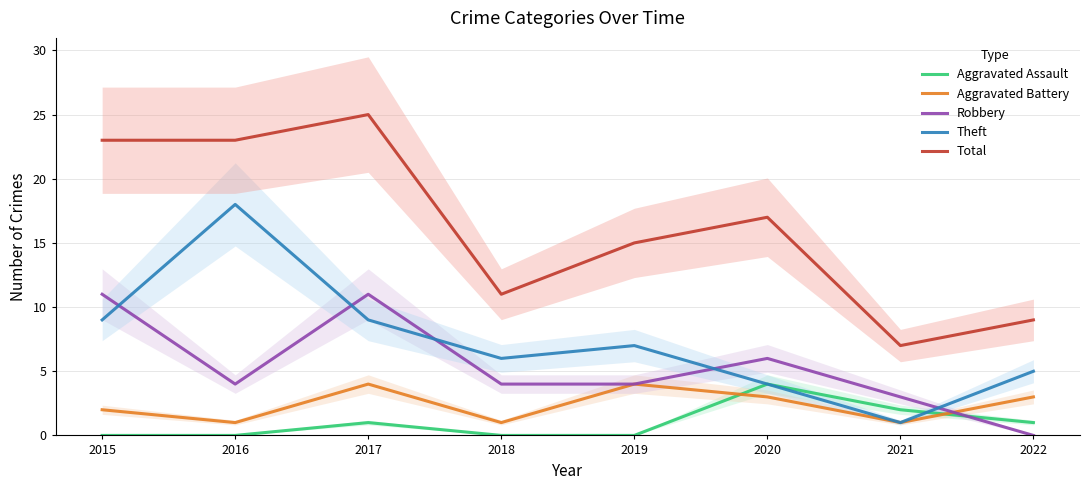

What is the sum of the Theft values at 2020 and 2022?

9